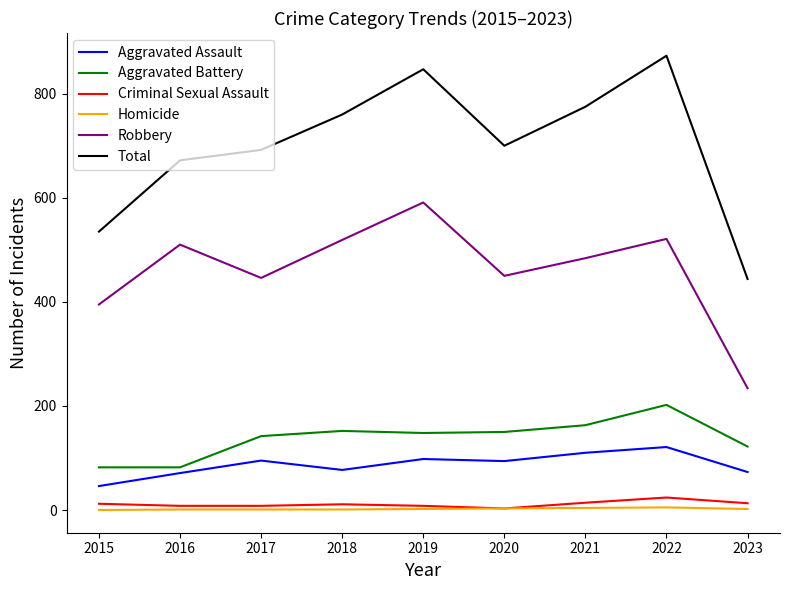

True or false: Total and Robbery intersect in this chart.

False